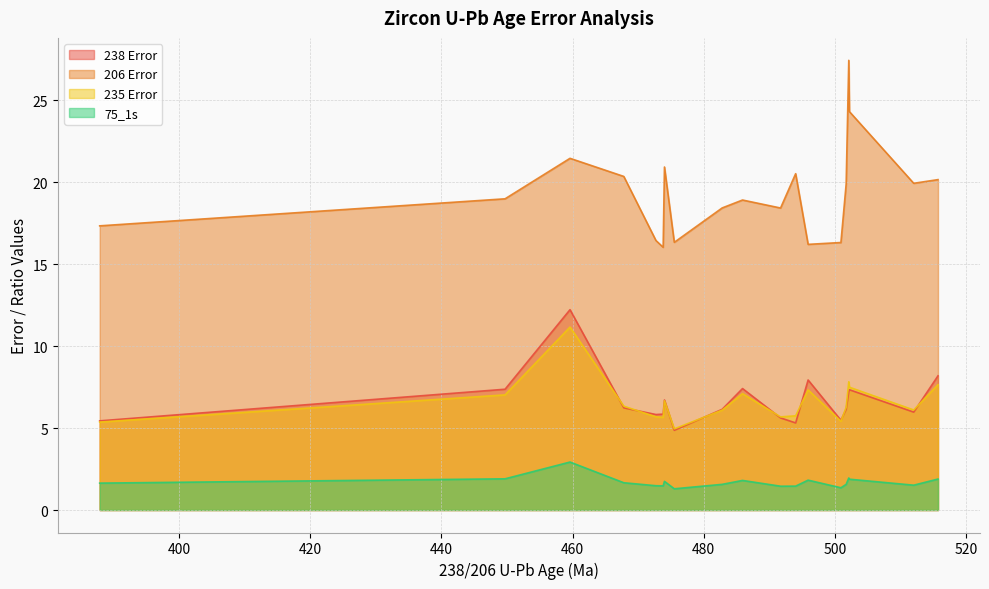

True or false: 75_1s and 238 Error intersect in this chart.

False